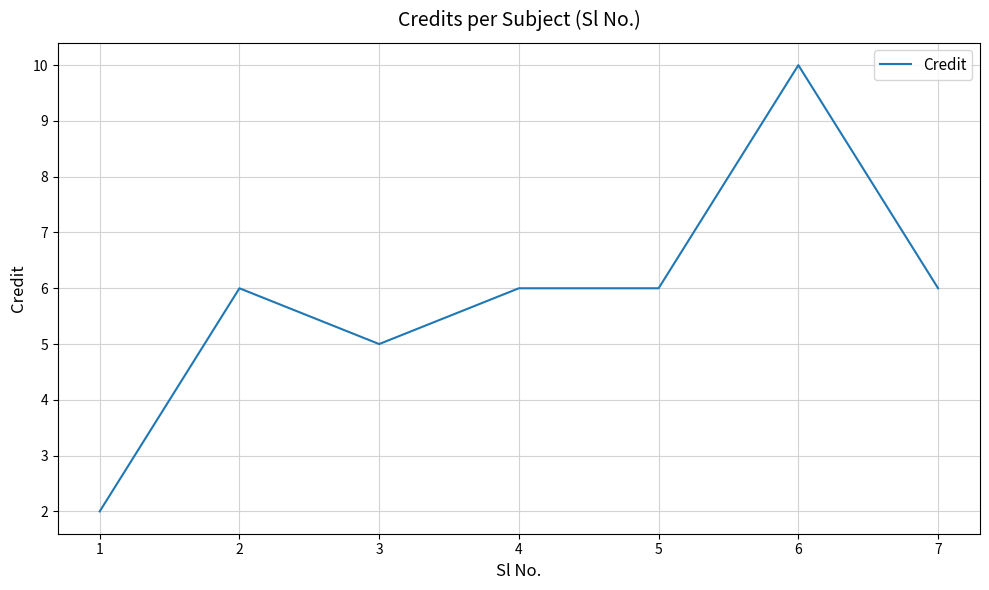

Is it true that the value at 6 is 10?

True